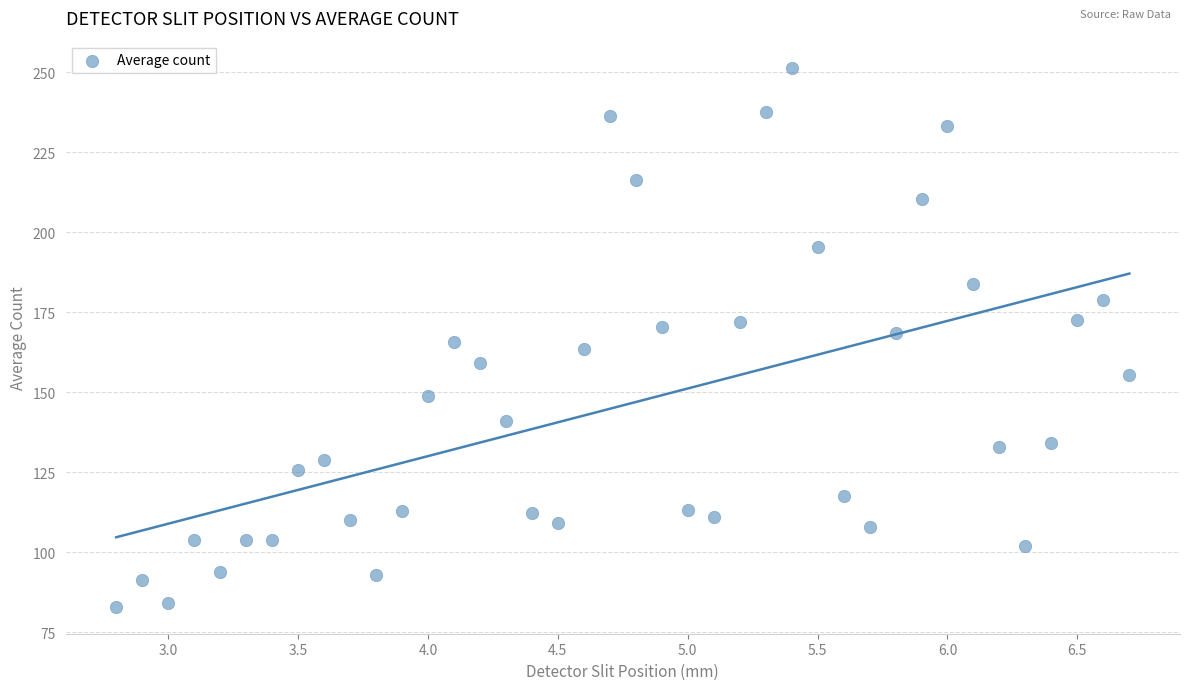

What is the range of Y values (max minus min)?

168.5